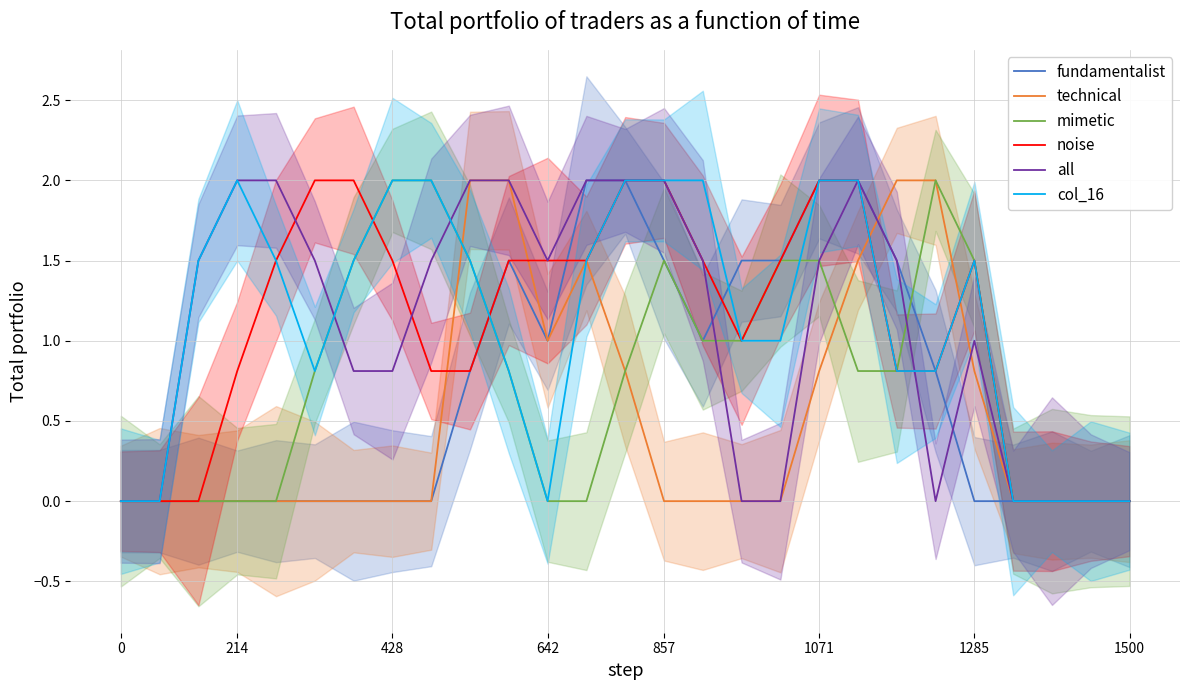

Count the number of data series in this chart.

6